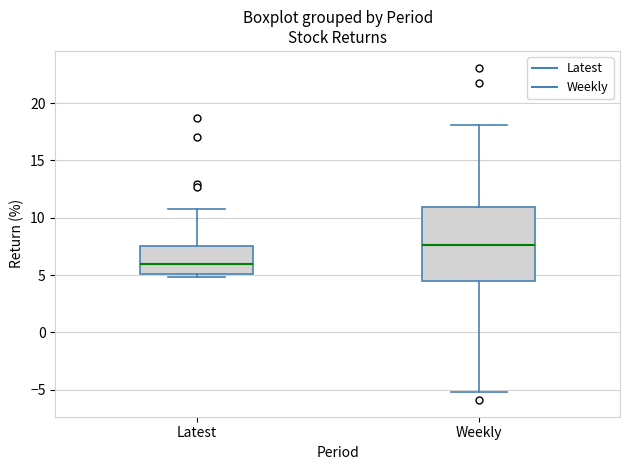

Which box is the tallest, from its lower edge to its upper edge?

Weekly